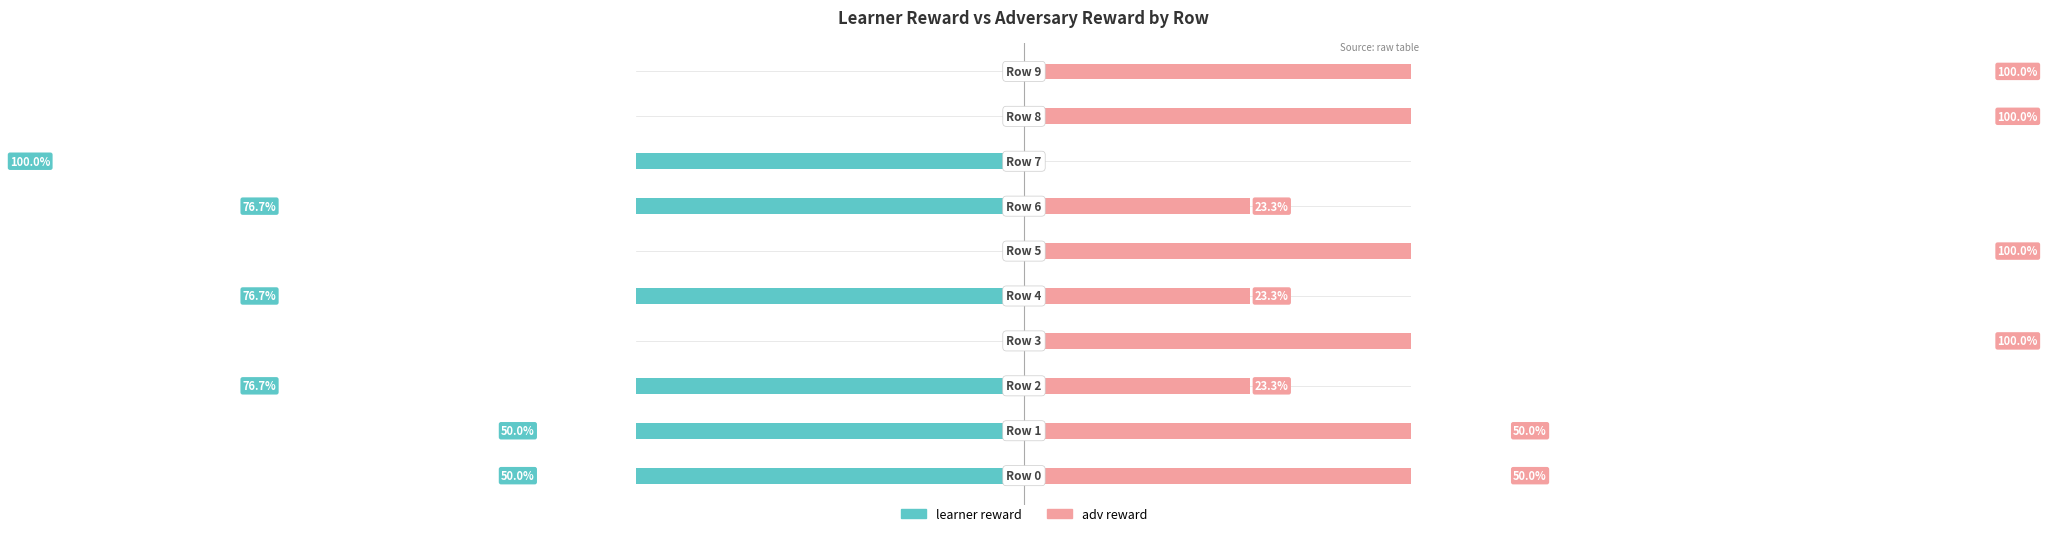

Is it true that adv reward equals 100.0 at 9?

True